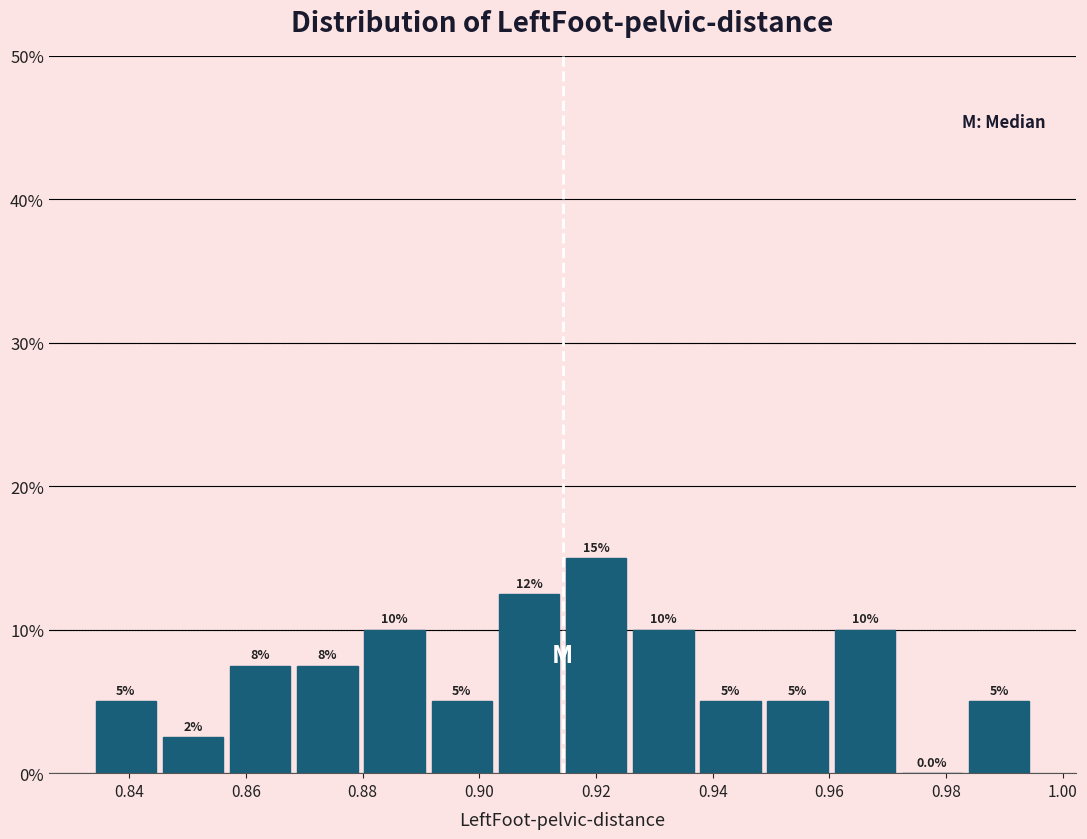

Which range on the x-axis has the tallest bar?

0.914 to 0.926